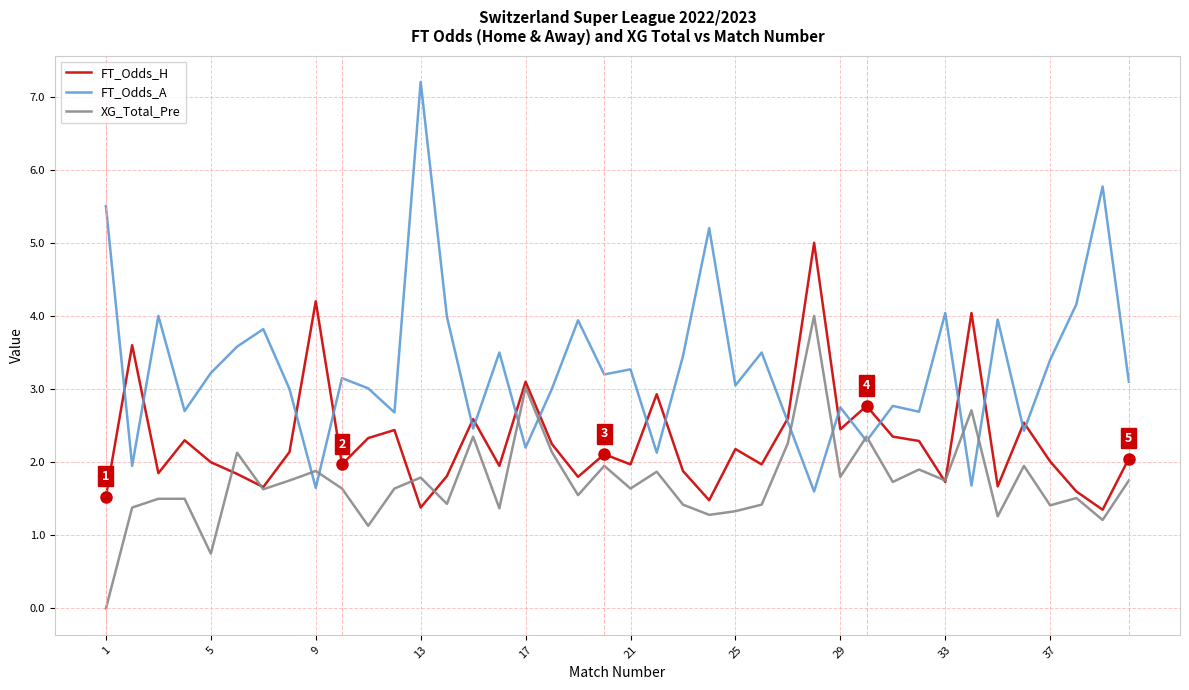

What is the average value of the FT_Odds_A series?

3.3